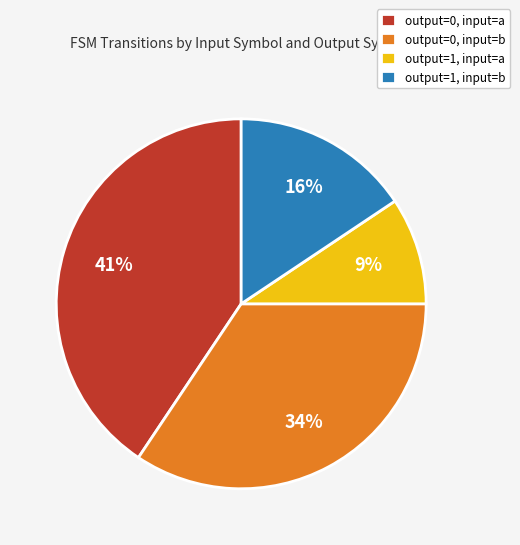

To the nearest percent, what is the difference between the output=1, input=b and output=0, input=a slice percentages?

25%